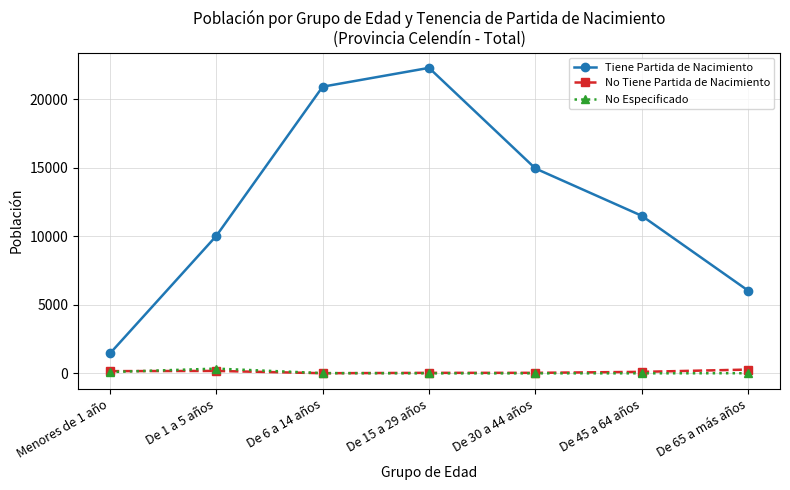

How many data points in No Tiene Partida de Nacimiento are less than 116?

3